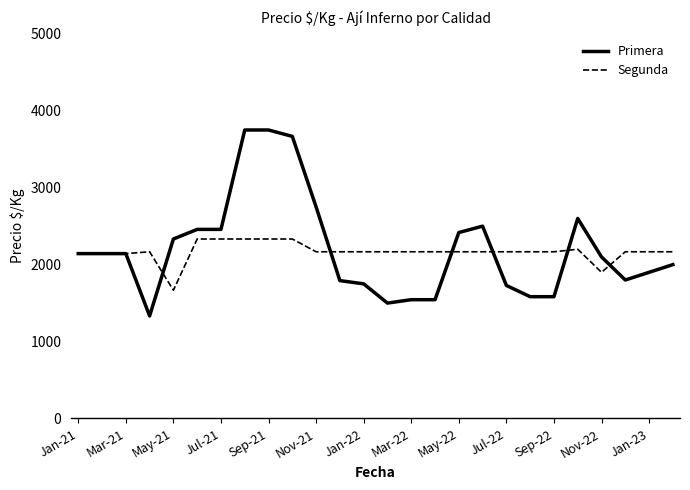

Rank the series by their maximum value, from highest to lowest.

Primera, Segunda